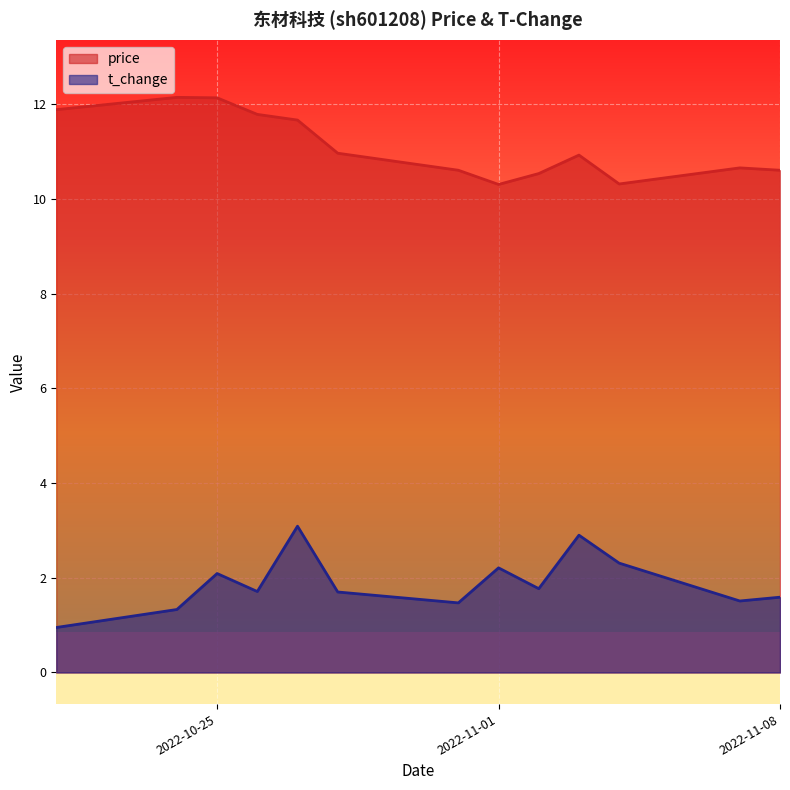

What is the difference between the highest and lowest values at 2022-10-27?

8.6